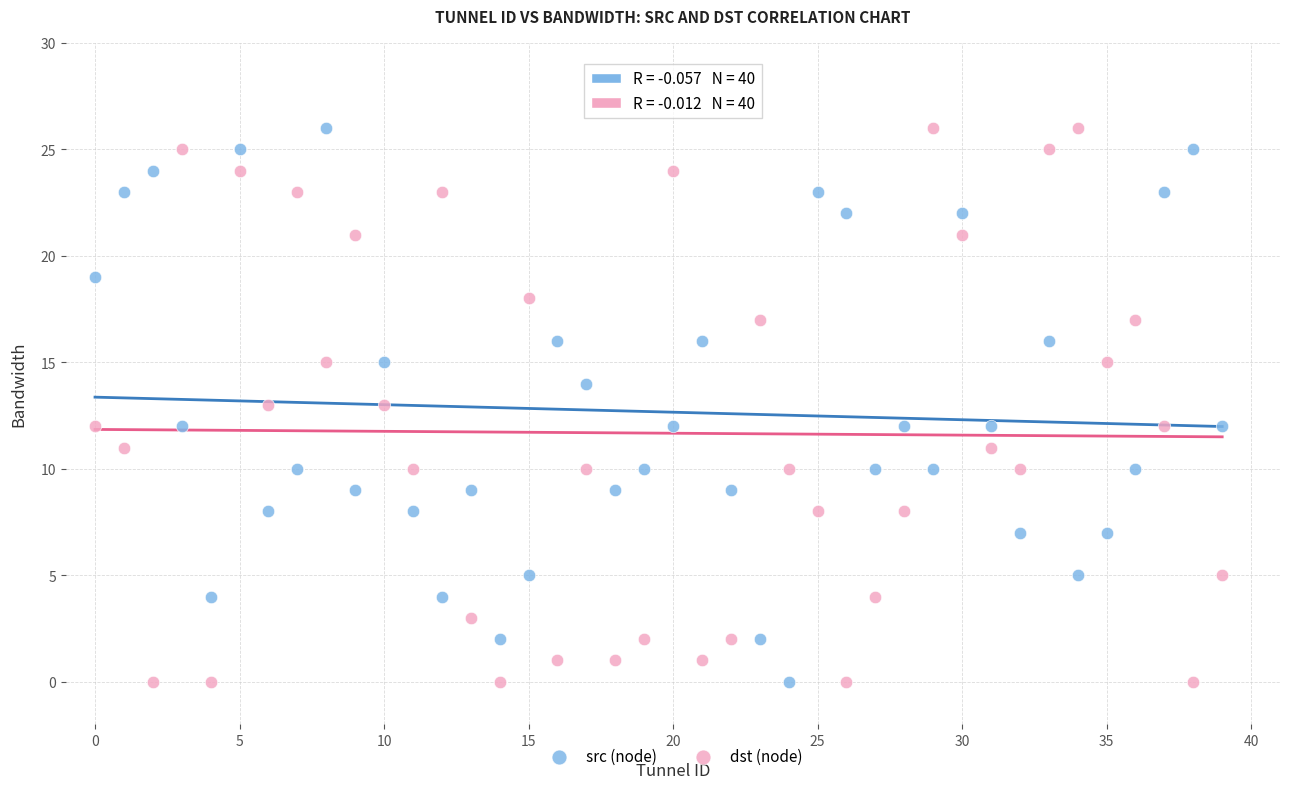

Across all data points, what is the range of Y values (max minus min)?

26